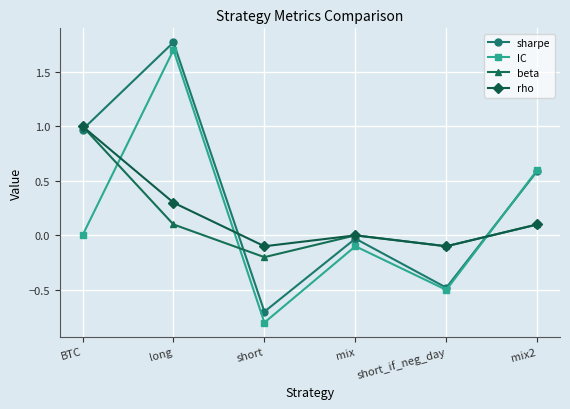

List the labels in order of sharpe value, largest first.

long, BTC, mix2, mix, short_if_neg_day, short